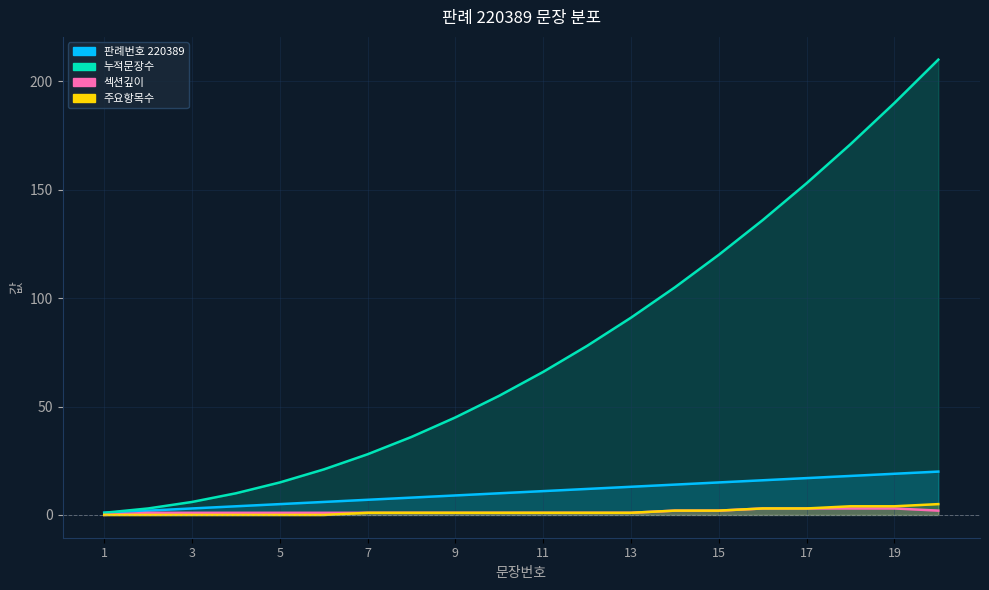

True or false: 섹션깊이 and 판례번호 220389 intersect in this chart.

False